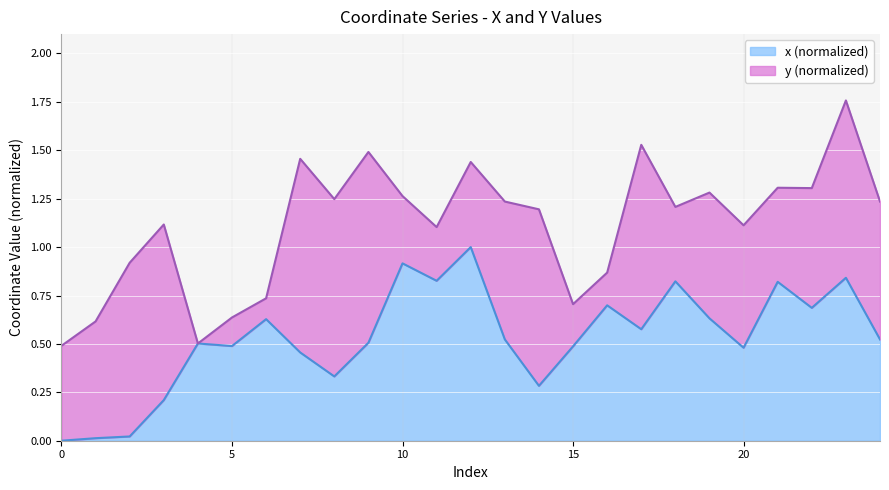

What is the value of the 17th point from the left?

0.7